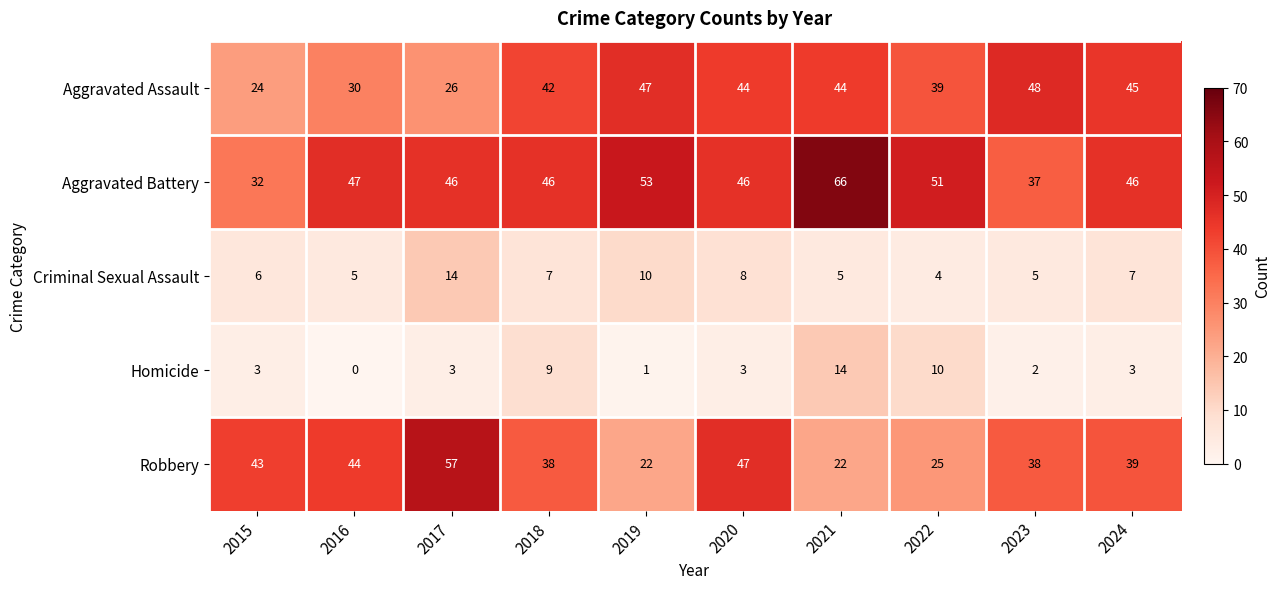

At which label does Aggravated Assault first exceed 44?

2019